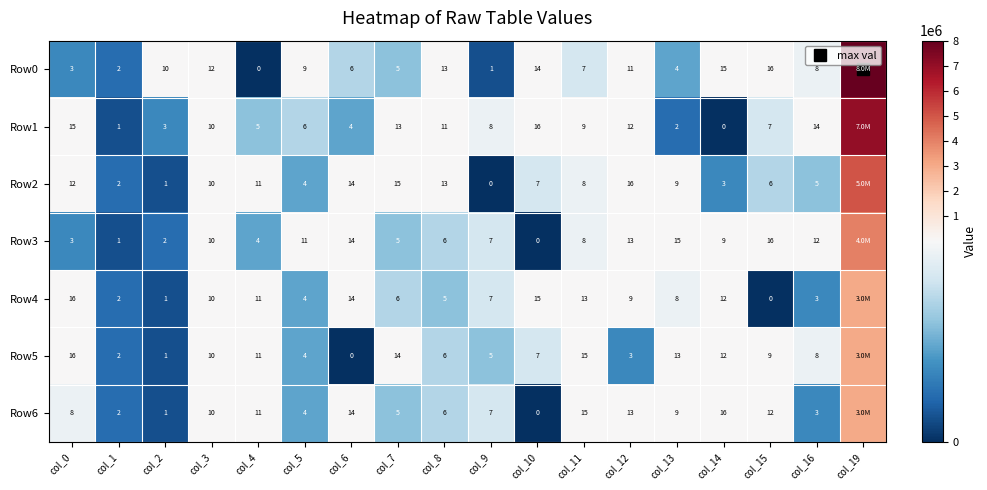

What is the difference between the Row0 values at col_13 and col_2?

6.0